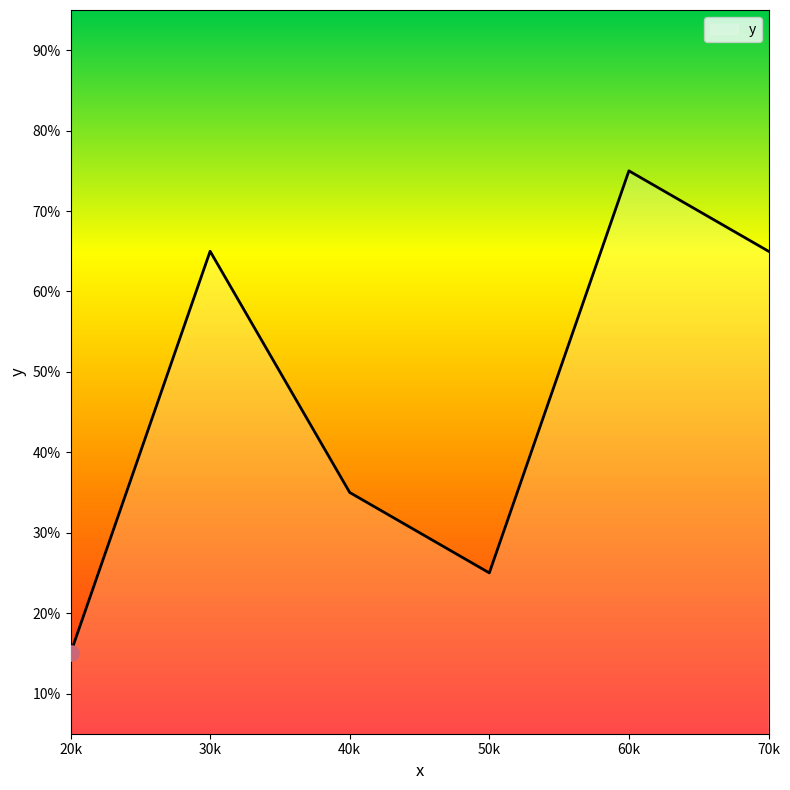

Which has a higher value, 50k or 30k?

30k